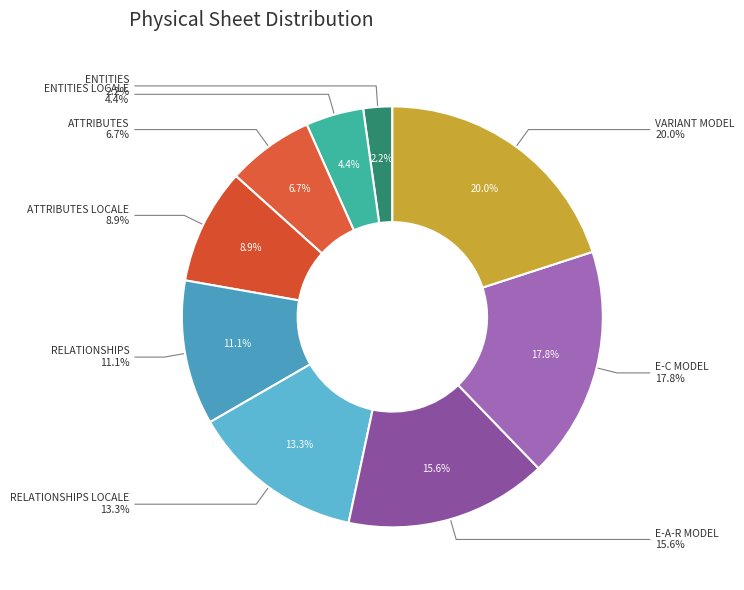

What is the smallest slice in the pie chart?

ENTITIES